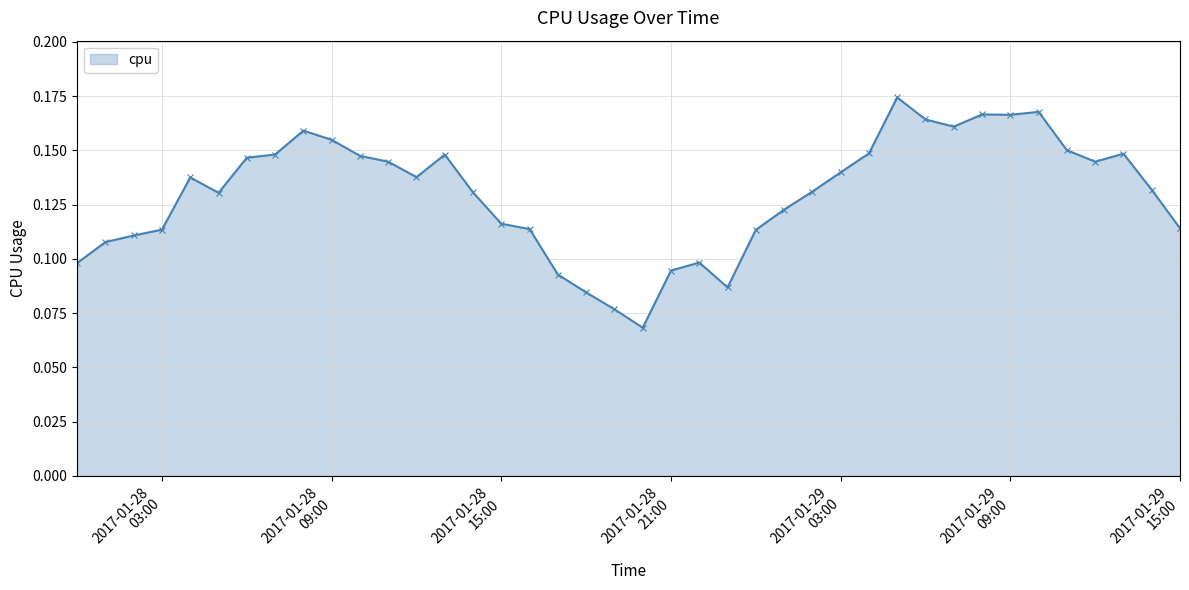

What is the sum of all values?

5.2